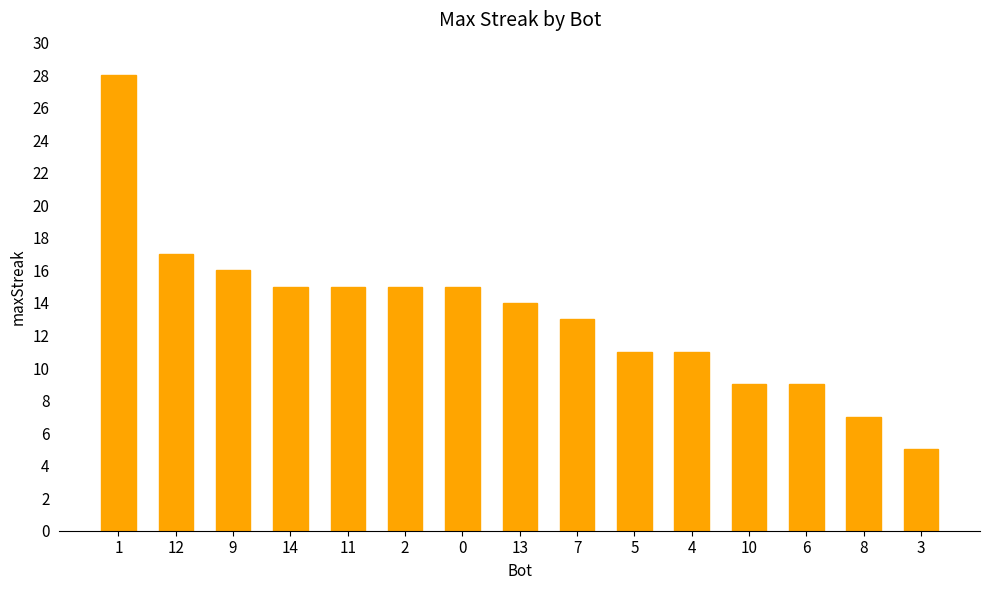

Which category has the lowest value across all series?

3